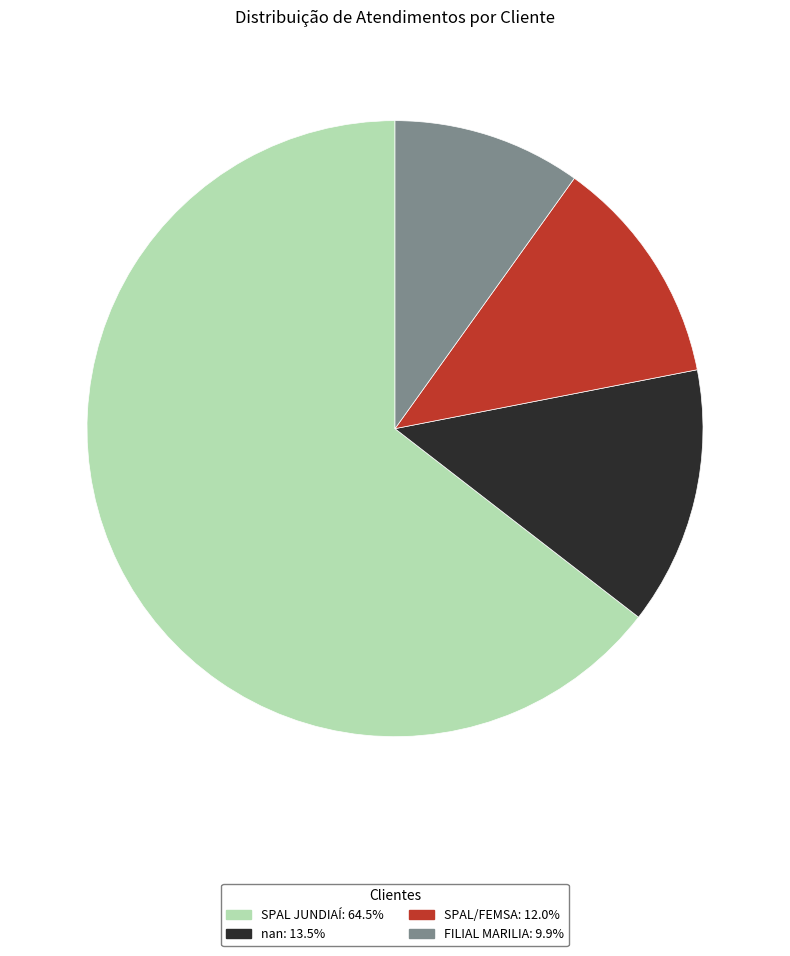

Approximately how many times larger is the value at FILIAL MARILIA compared to nan?

0.7